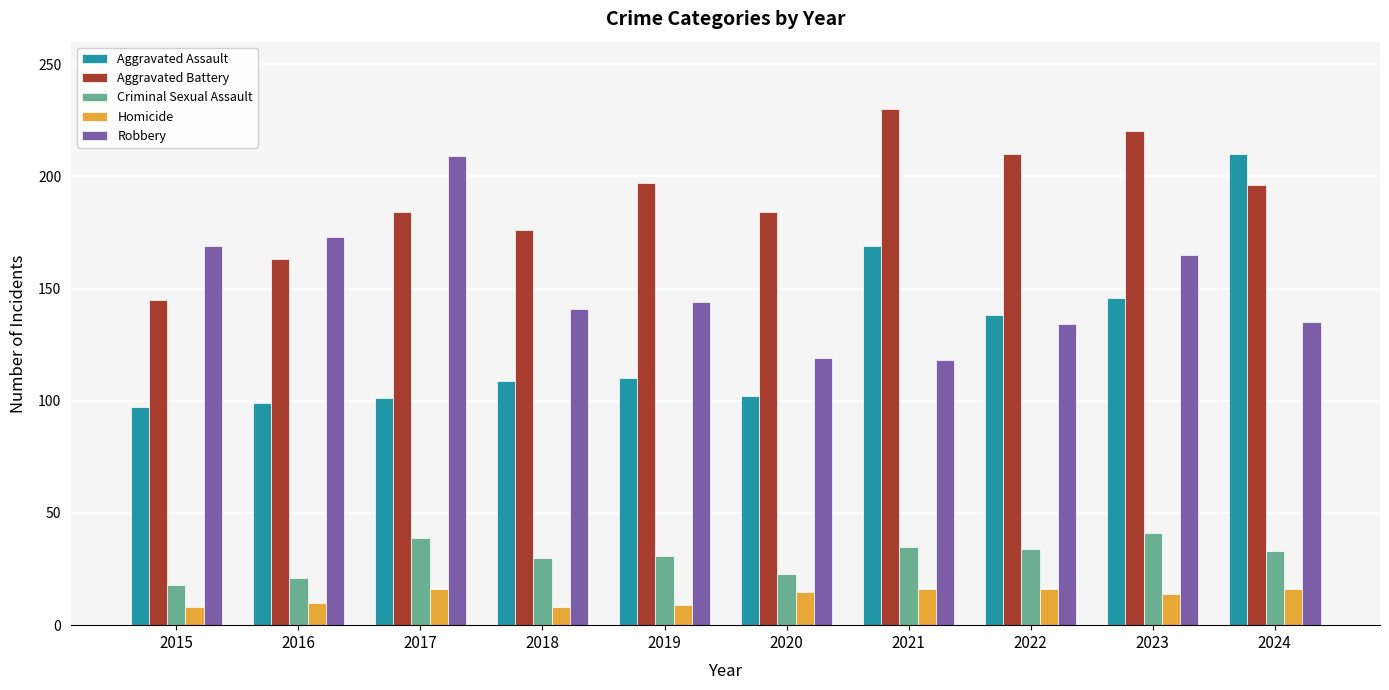

Which series has the widest spread of values?

Aggravated Assault